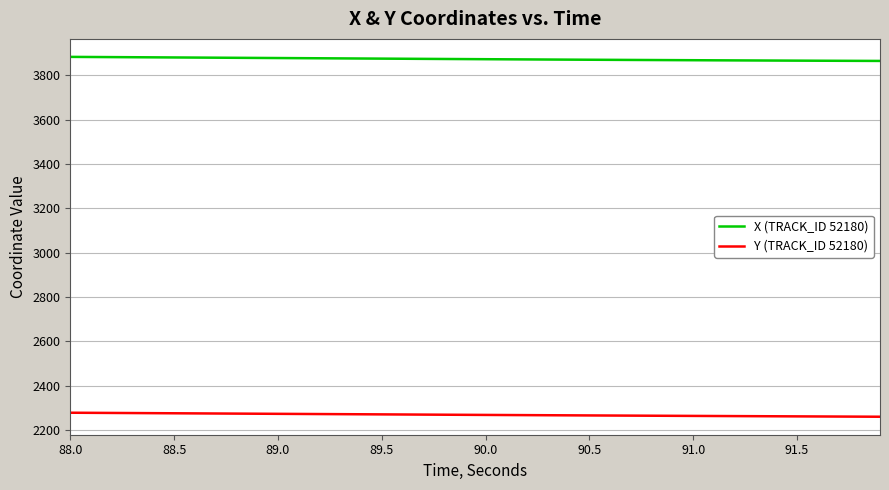

What are all the series names shown in the legend?

X (TRACK_ID 52180), Y (TRACK_ID 52180)